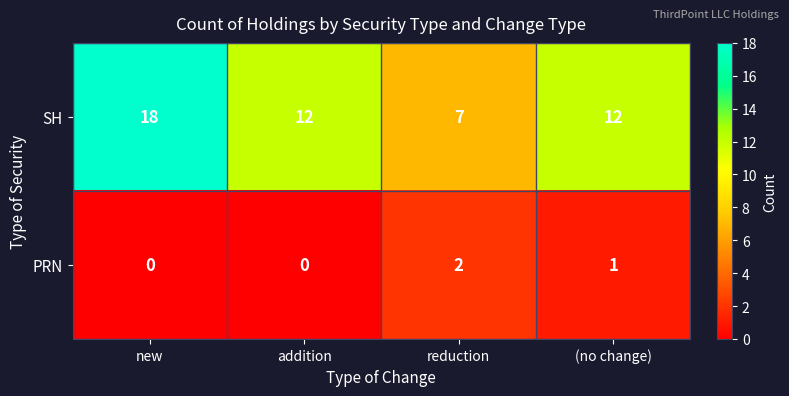

What is the sum of all PRN values?

3